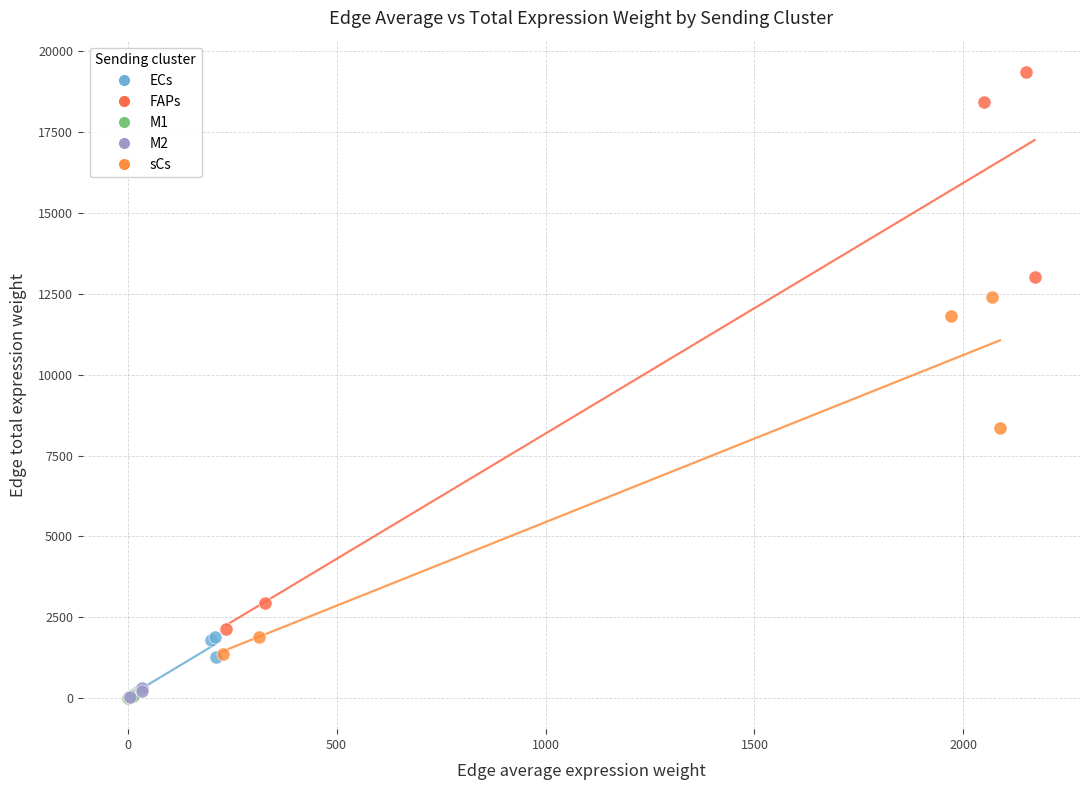

What are all the series names shown in the legend?

ECs, FAPs, M1, M2, sCs